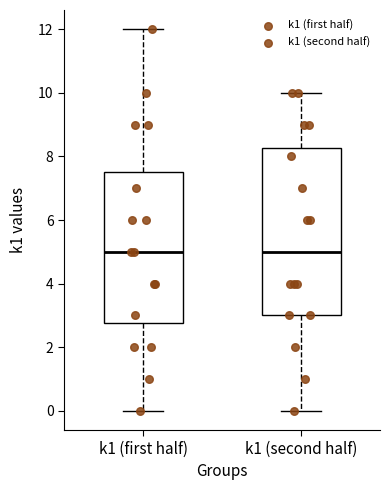

Reading left to right, read every box against the y-axis: the position of its median line, the range the box covers, and the ends of its whiskers. The values are not printed on the chart, so give them approximately, as read against the axis.

k1 (first half): median 5.0, box 2.8 to 7.6, whiskers 0.0 to 12.0
k1 (second half): median 5.0, box 3.0 to 8.2, whiskers 0.0 to 10.0